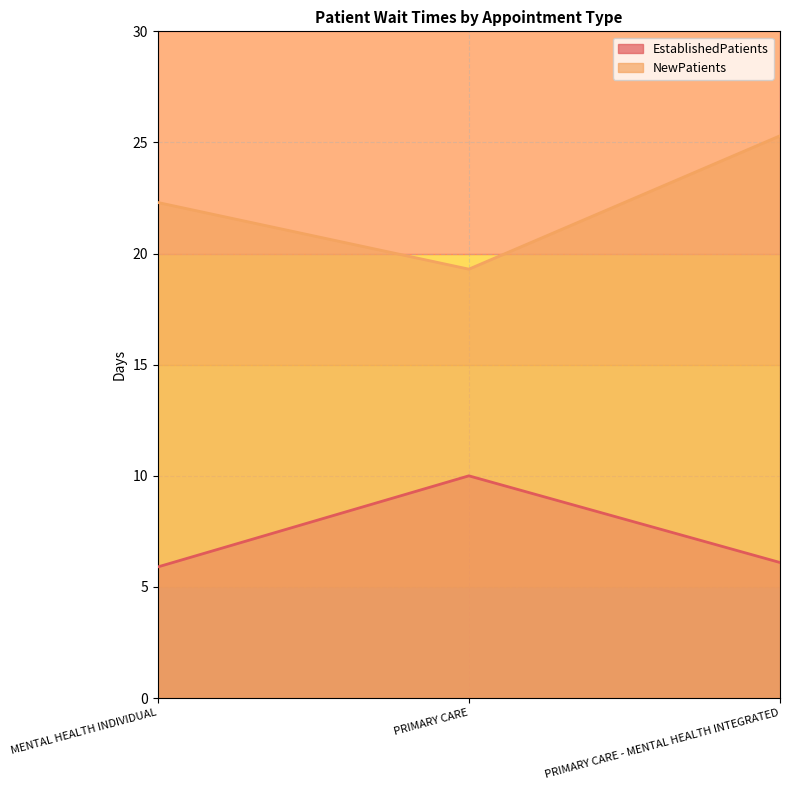

Which series has the largest total across all categories?

NewPatients